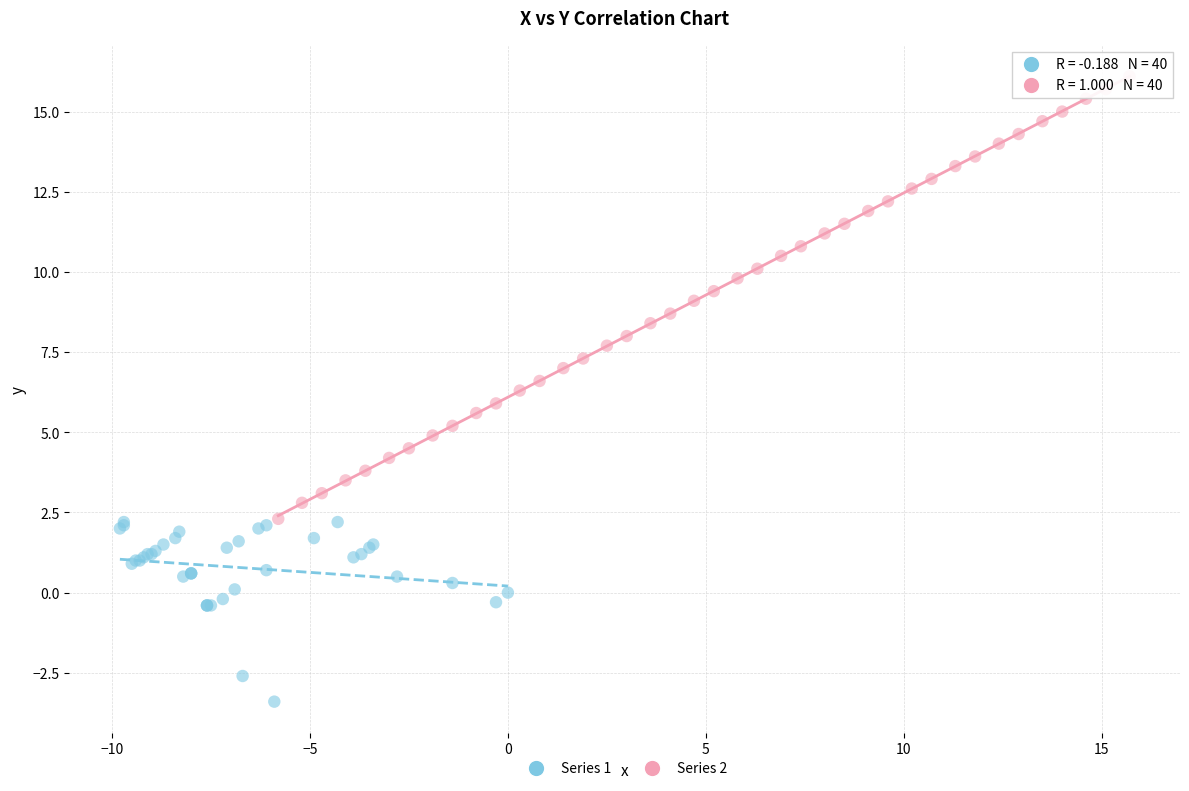

Which series has the largest Y range (max minus min)?

Series 2